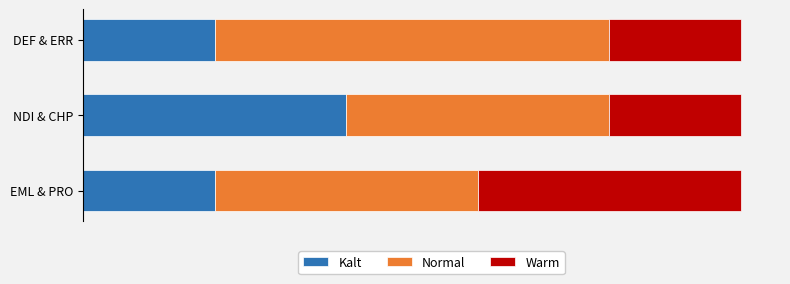

What are all the series names shown in the legend?

Kalt, Normal, Warm